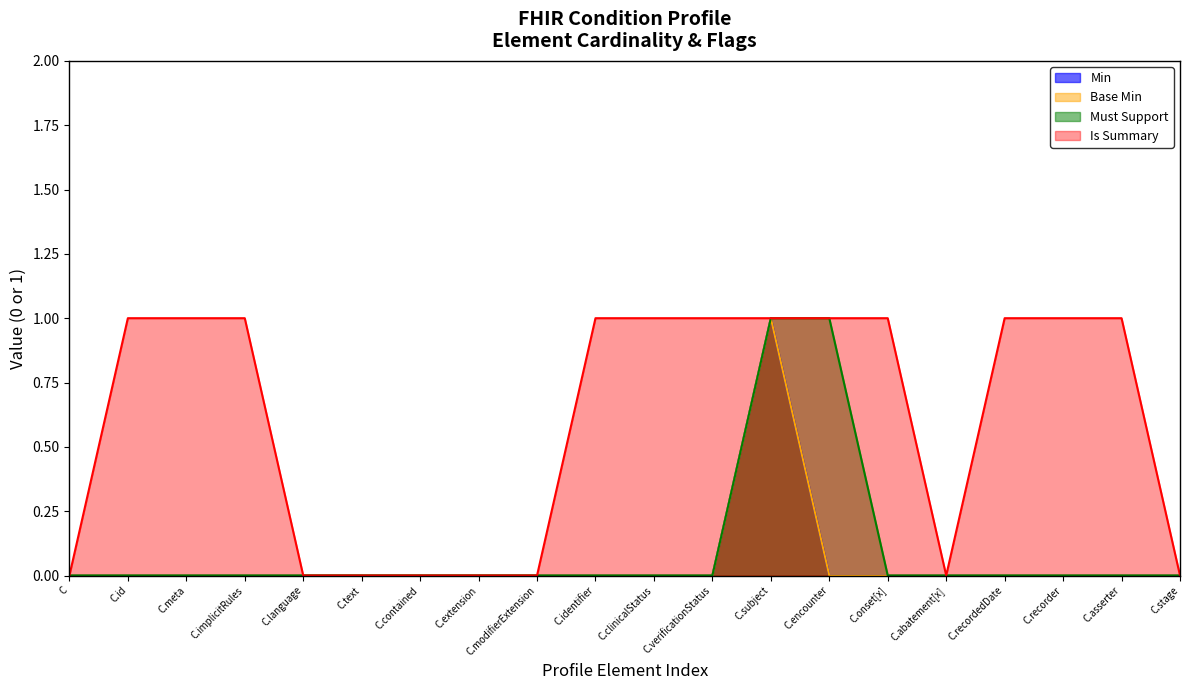

Does the chart have visible grid lines?

No